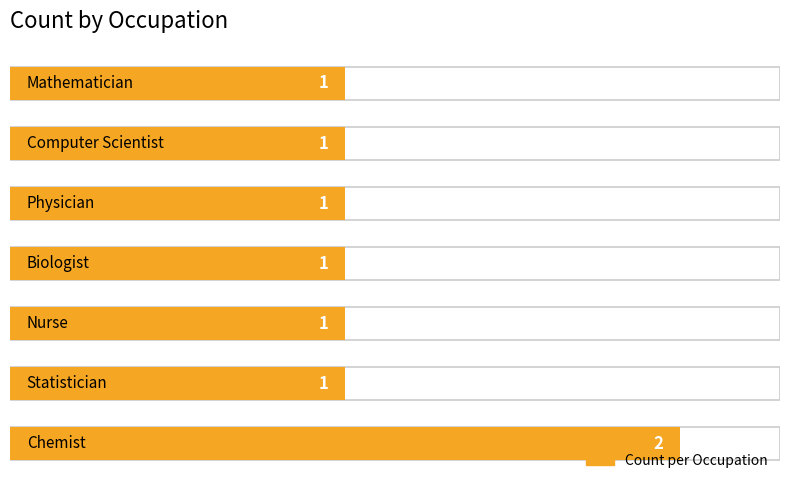

What is the average value?

1